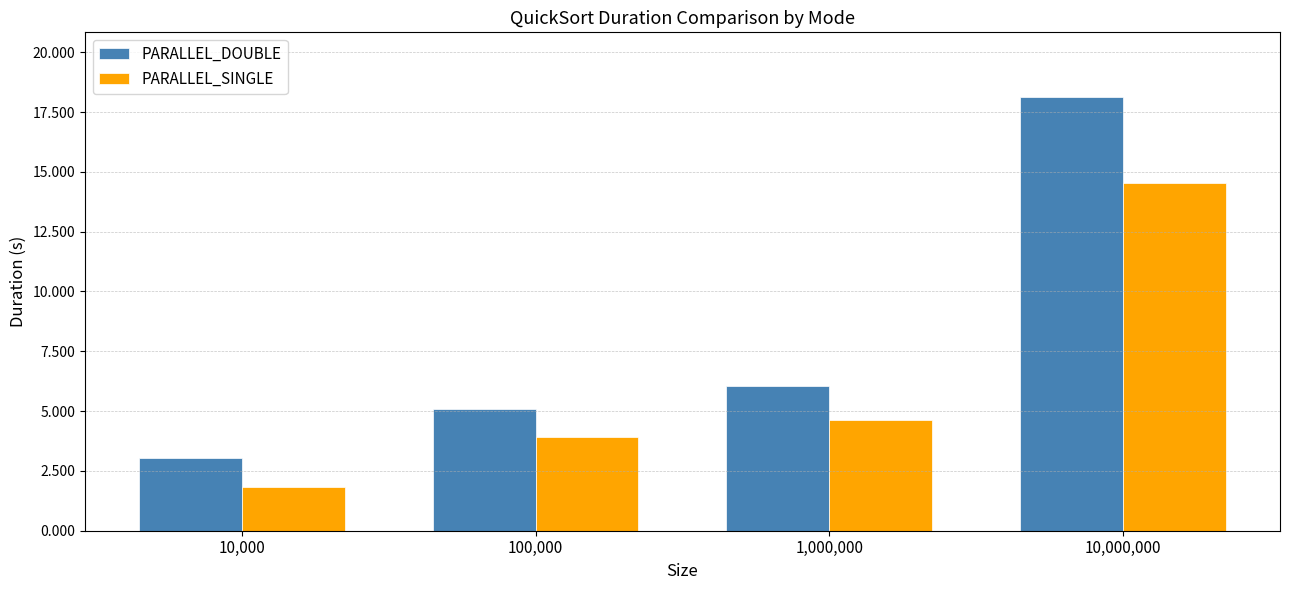

At which label does PARALLEL_DOUBLE first exceed 6?

1,000,000